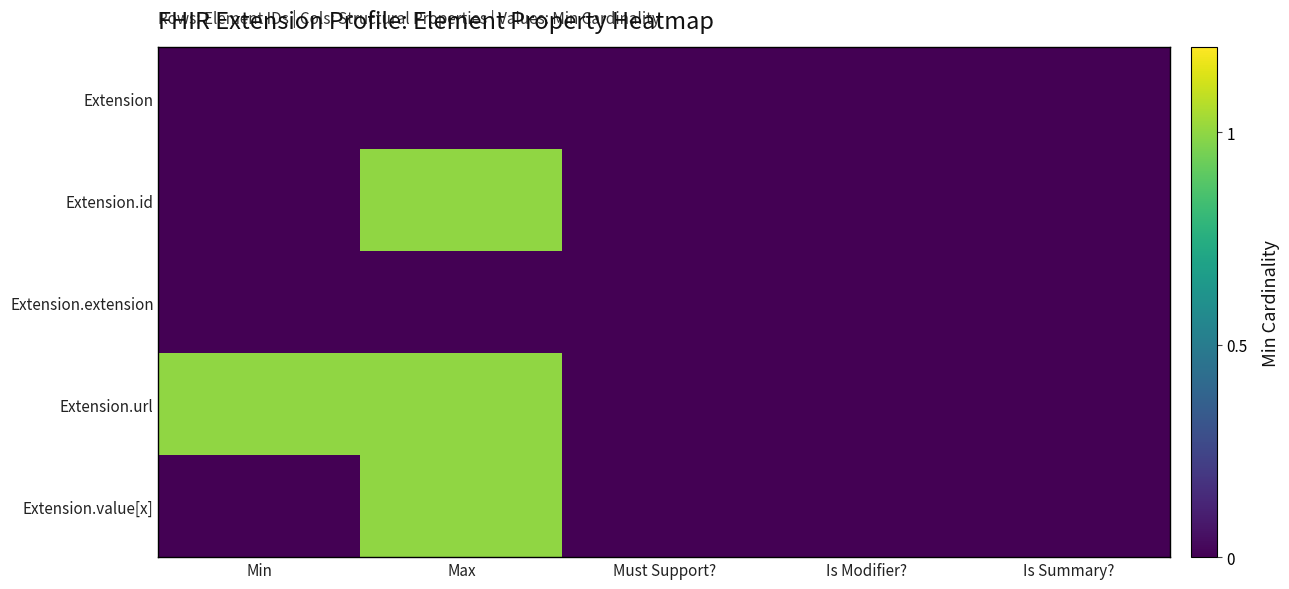

What is the difference between the highest and lowest values at Min?

1